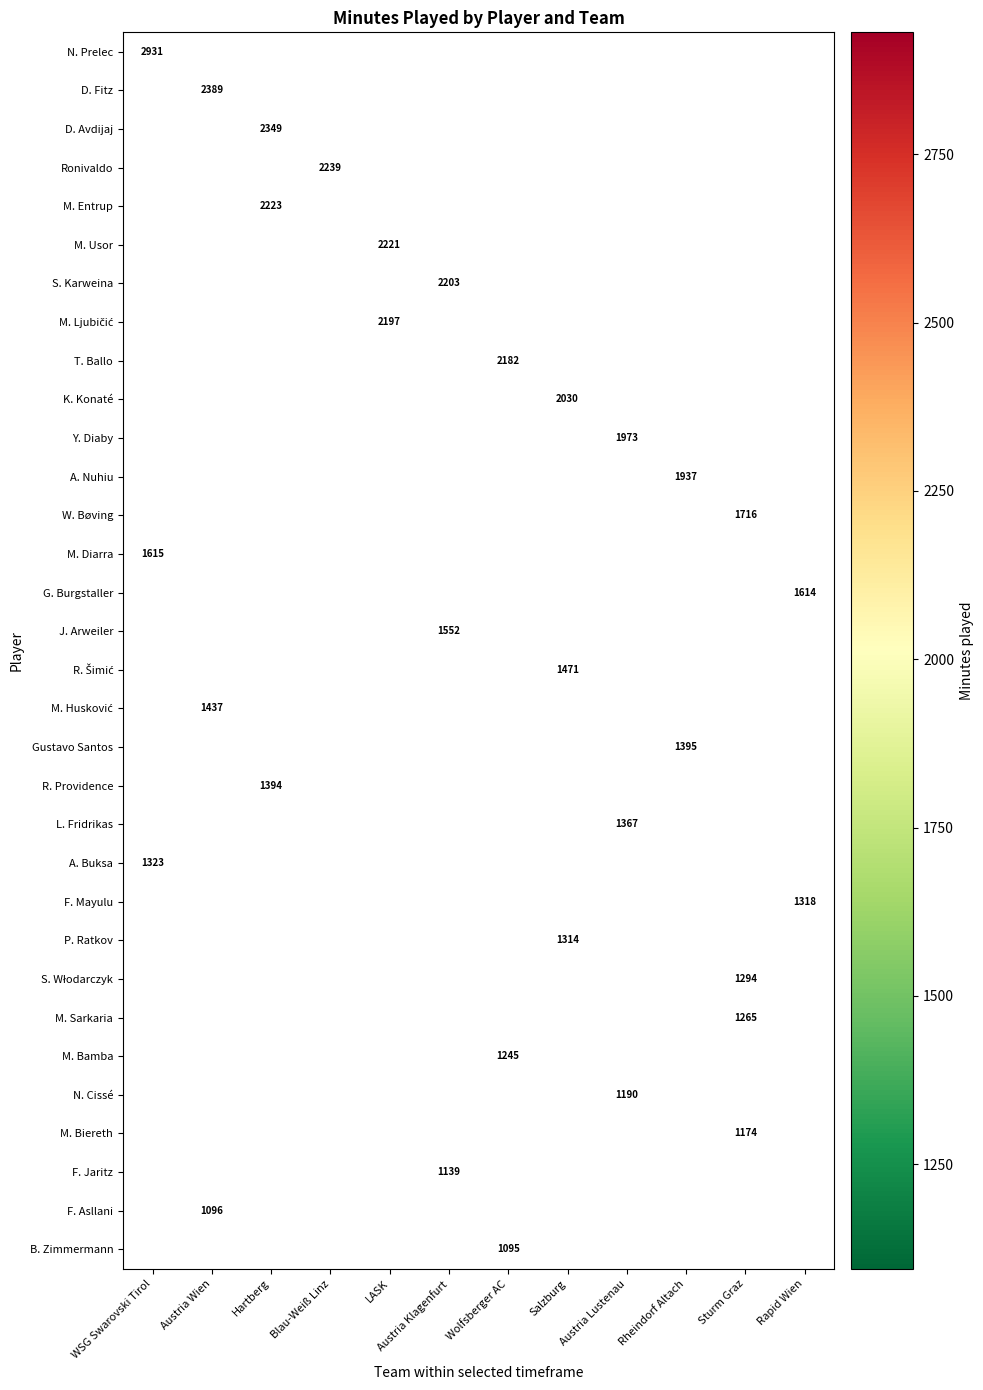

Between Wolfsberger AC and LASK, which is larger?

LASK